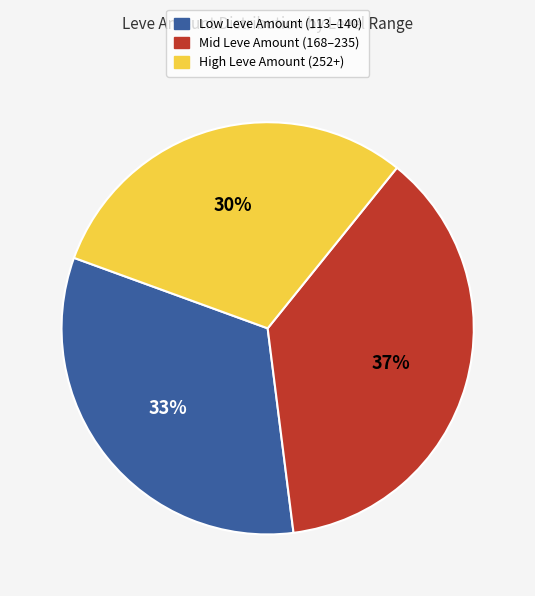

To the nearest percent, what is the average slice percentage?

33%